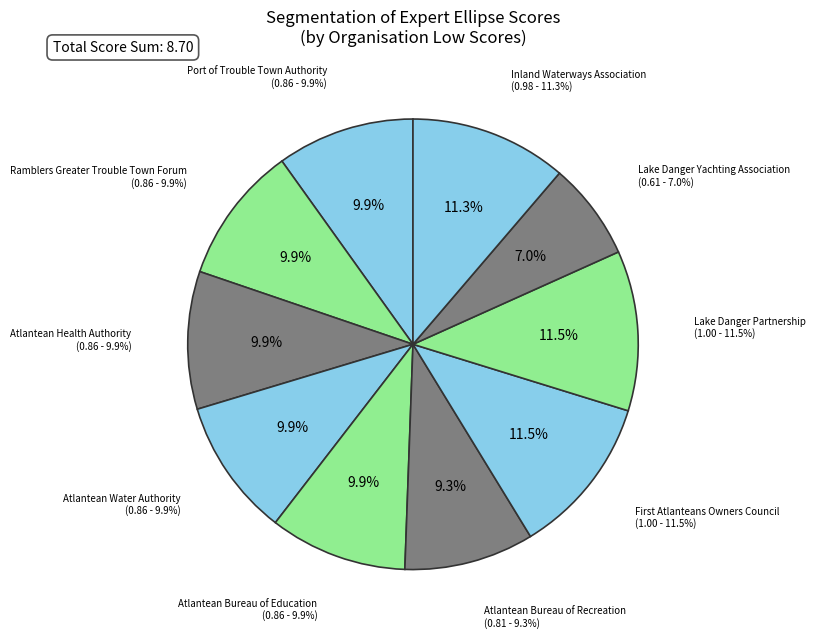

How many segments does this pie chart have?

10